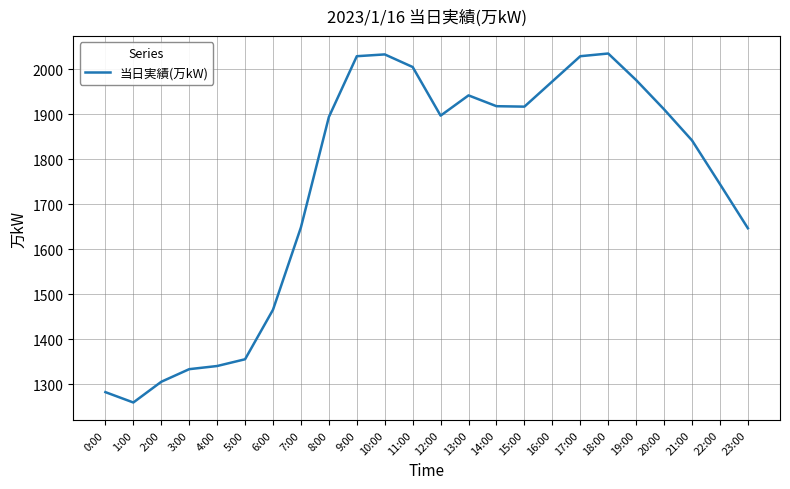

What is the smallest value displayed?

1260